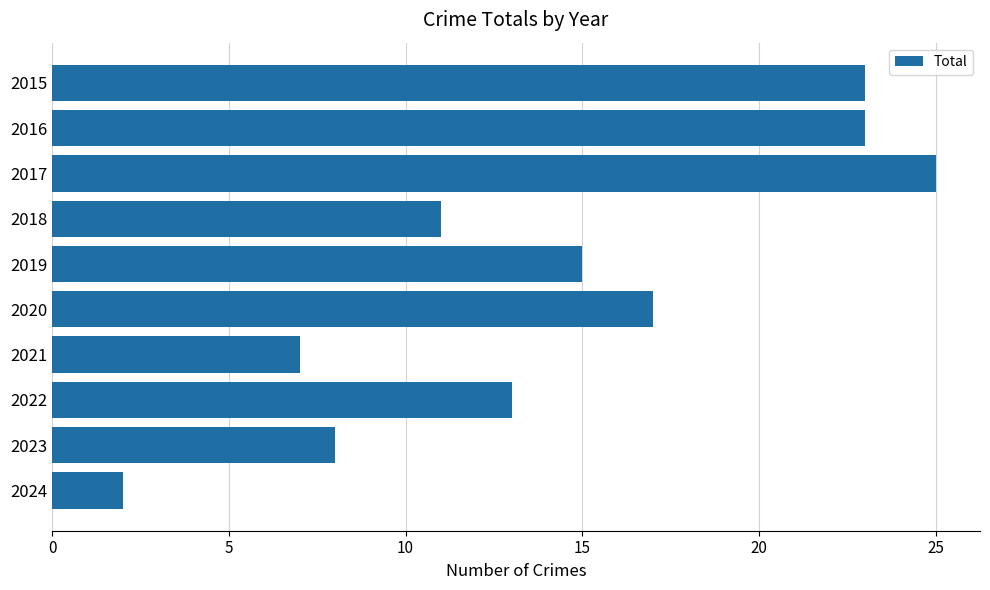

What is the value of the 4th bar from the top?

11